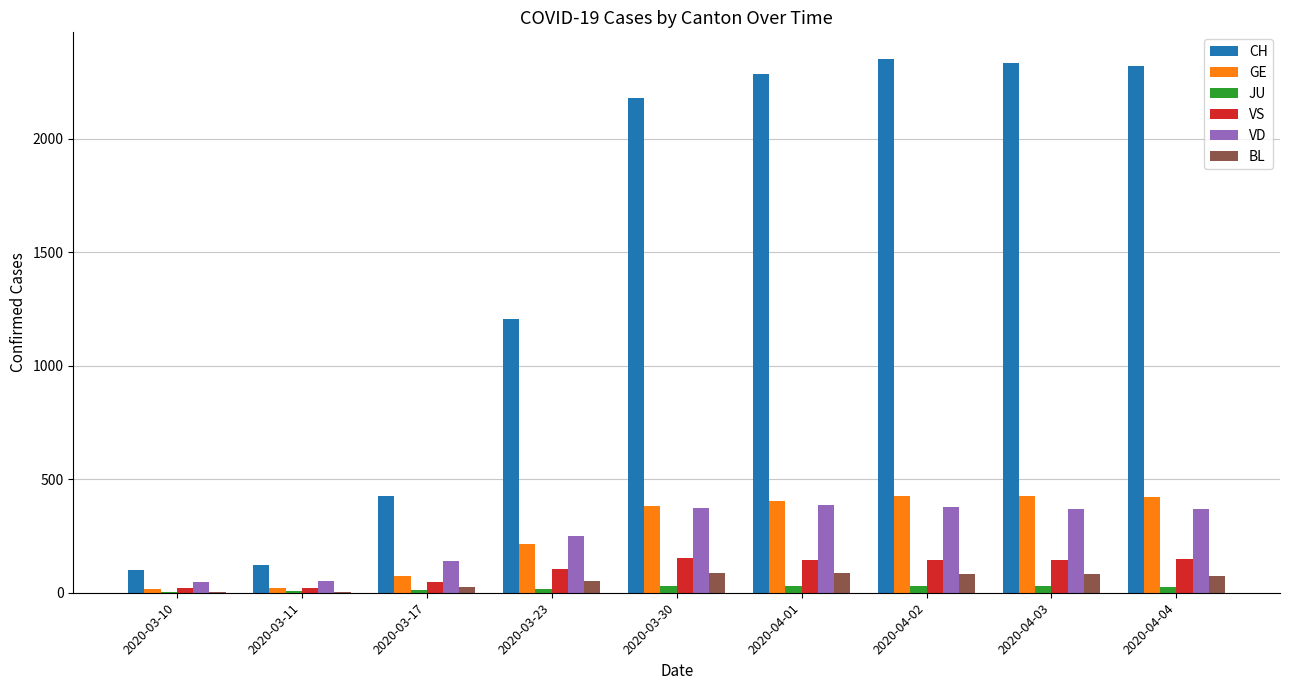

What is the sum of all VD values?

2363